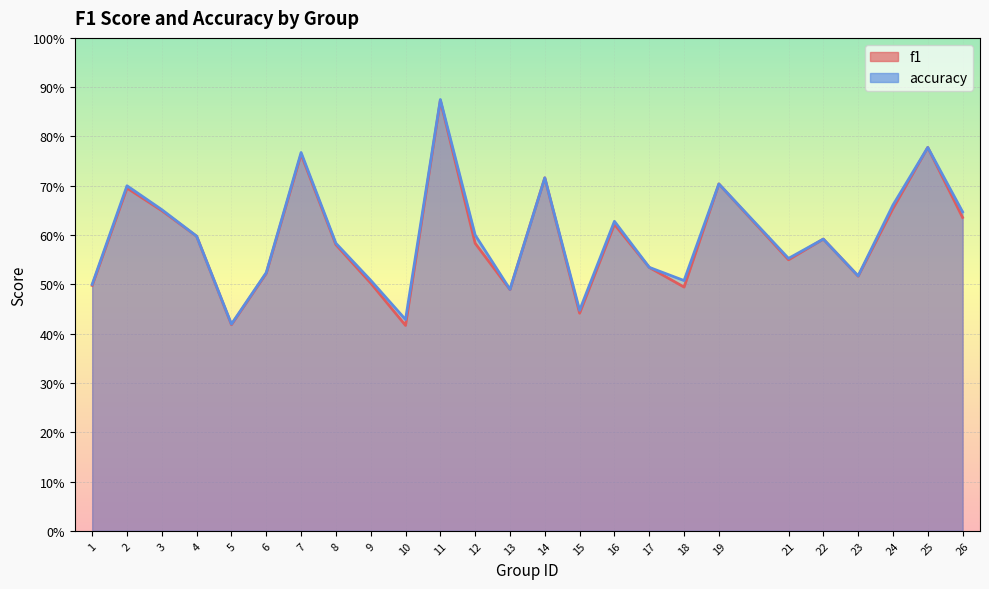

Reading left to right, extract all data points from this chart.

f1: 1=0.5	2=0.7	3=0.6	4=0.6	5=0.4	6=0.5	7=0.8	8=0.6	9=0.5	10=0.4	11=0.9	12=0.6	13=0.5	14=0.7	15=0.4	16=0.6	17=0.5	18=0.5	19=0.7	21=0.5	22=0.6	23=0.5	24=0.7	25=0.8	26=0.6
accuracy: 1=0.5	2=0.7	3=0.7	4=0.6	5=0.4	6=0.5	7=0.8	8=0.6	9=0.5	10=0.4	11=0.9	12=0.6	13=0.5	14=0.7	15=0.4	16=0.6	17=0.5	18=0.5	19=0.7	21=0.6	22=0.6	23=0.5	24=0.7	25=0.8	26=0.6